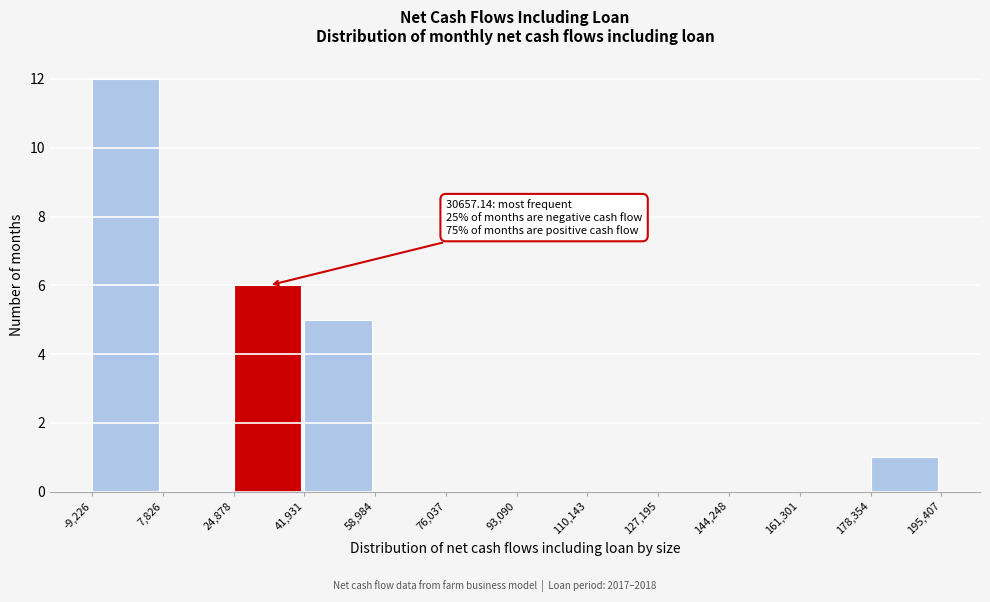

Over which range of the x-axis is the bar tallest?

-9,226 to 7,826